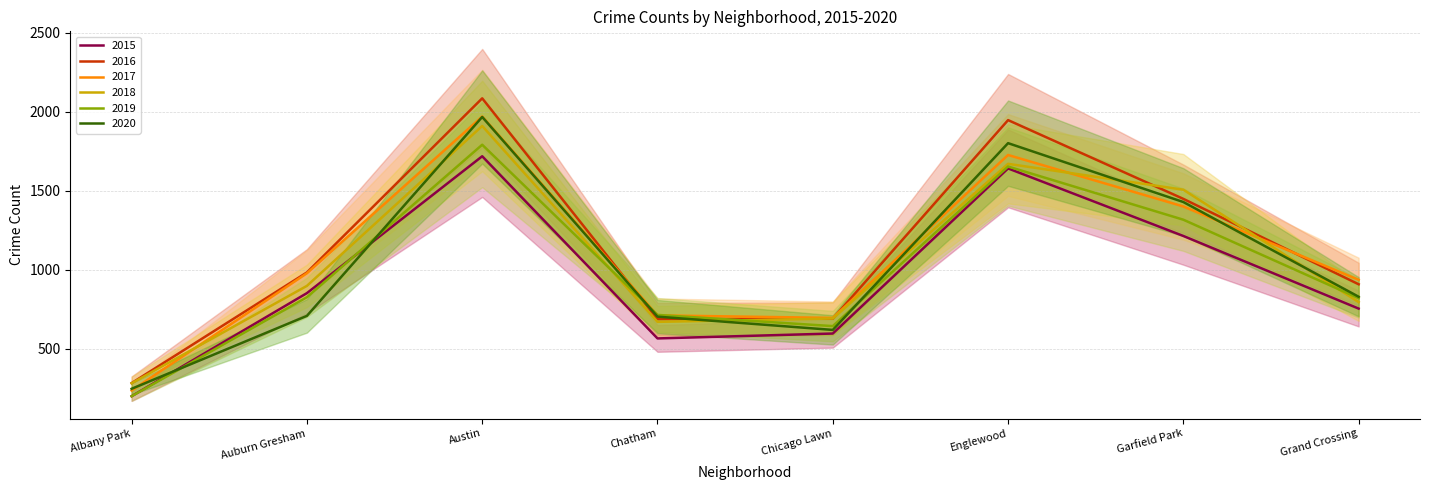

What is the difference between the second highest and minimum values in the 2020 series?

1556